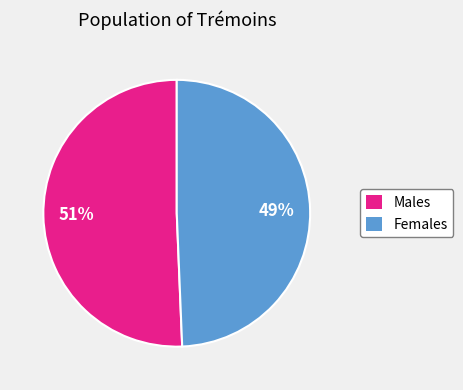

Does any single category account for the majority?

Yes